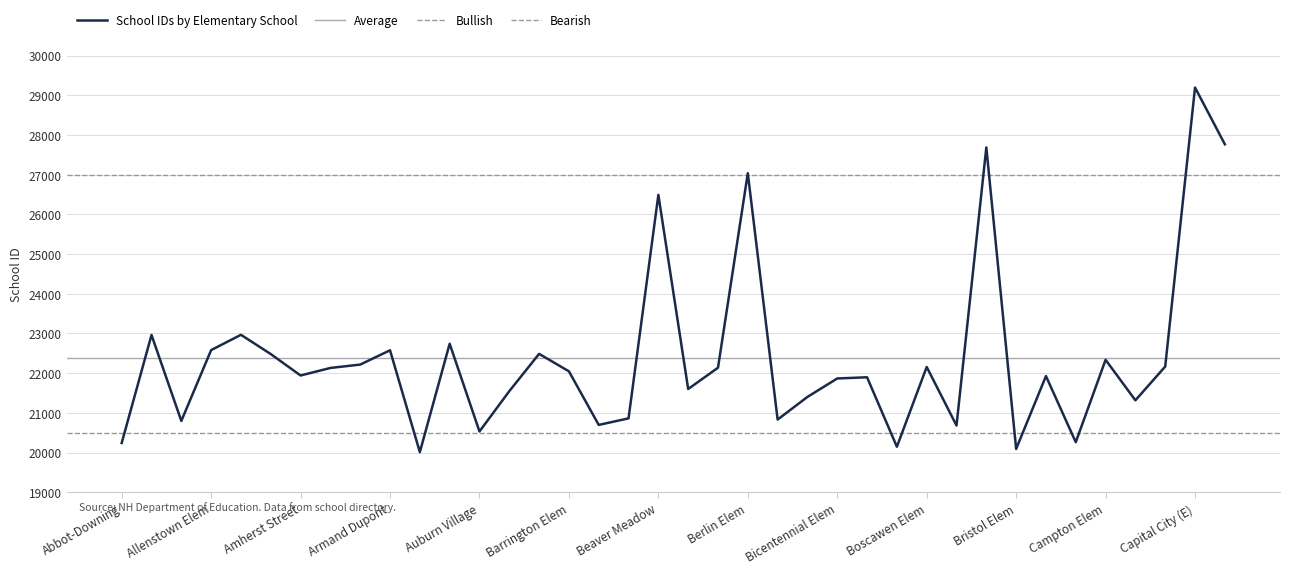

Reading right to left, list all the values displayed in this chart.

Captain Douglass=27765	Capital City (E)=29194	Canterbury Elem=22165	Canaan Elem=21315	Campton Elem=22335	Broken Ground=20260	Broad Street Elem=21925	Bristol Elem=20090	Bridgewater-Hebron=27685	Bow Elem=20680	Boscawen Elem=22155	Bluff School=20145	Birch Hill Elem=21895	Bicentennial Elem=21865	Bethlehem Elem=21400	Bernice Ray=20830	Berlin Elem=27035	Belmont Elem=22135	Beech Street=21600	Beaver Meadow=26490	Bath Village=20860	Bartlett Elem=20695	Barrington Elem=22045	Barnstead Elem=22485	Bakersville=21545	Auburn Village=20530	Atkinson Academy=22740	Ashland Elem=20010	Armand Dupont=22575	Antrim Elem=22215	Andover Elem=22130	Amherst Street=21940	Alton Central=22480	Alstead Primary=22965	Allenstown Elem=22580	Adeline Marston=20795	Acworth Elem=22960	Abbot-Downing=20240